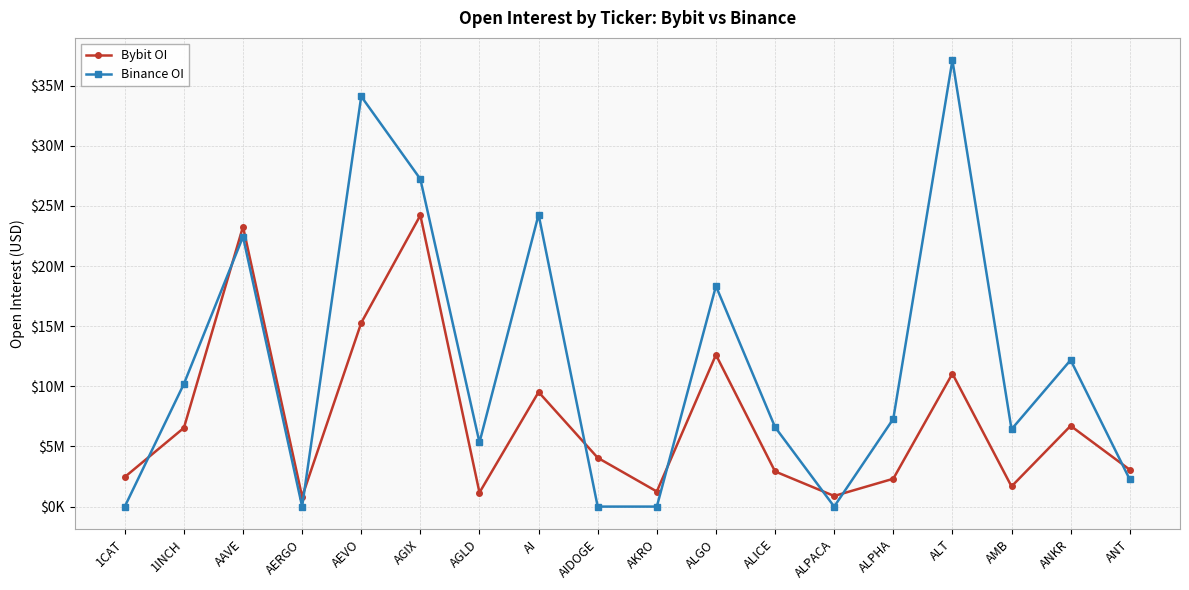

Is the value of Binance OI at AKRO greater than the value of Bybit OI at ALPACA?

No